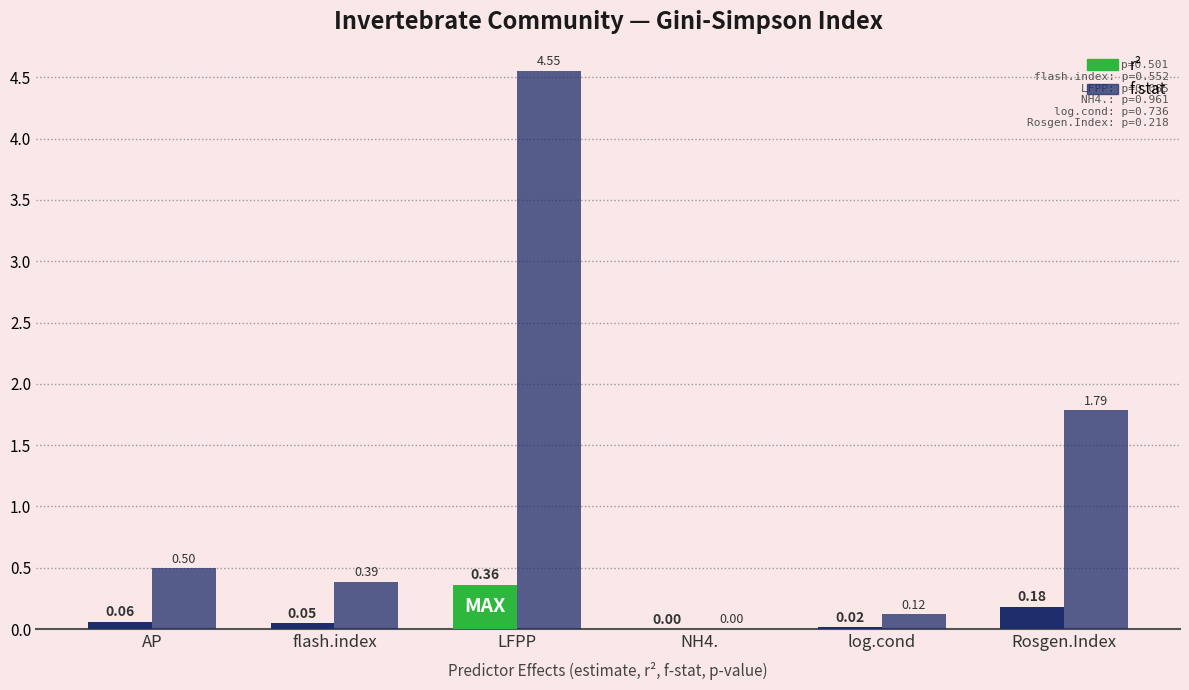

Does the chart contain stacked bars?

No